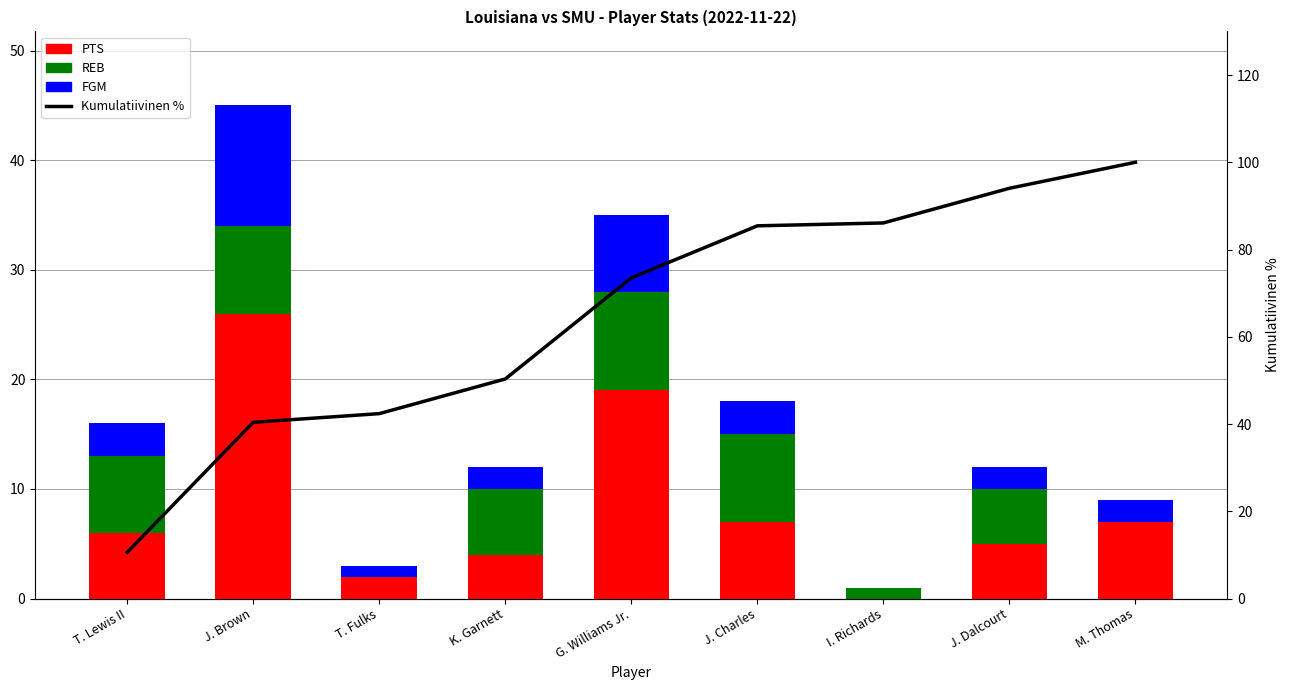

Where is REB nearest to the value 4?

J. Dalcourt